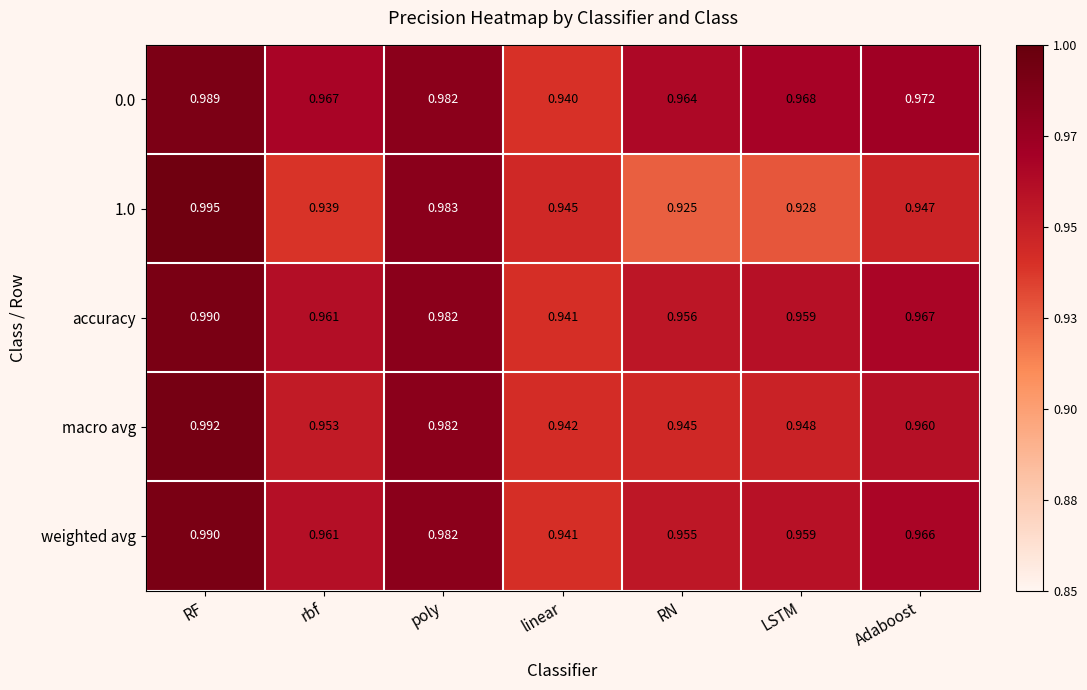

Which series has the largest total across all categories?

0.0